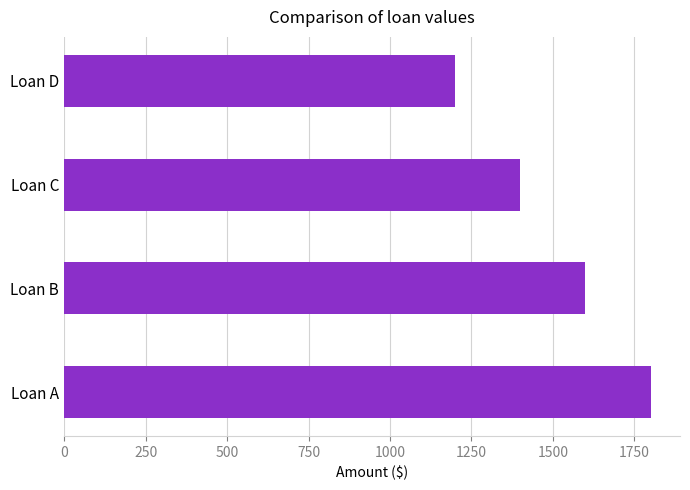

Which label corresponds to the smallest value in the chart?

Loan D